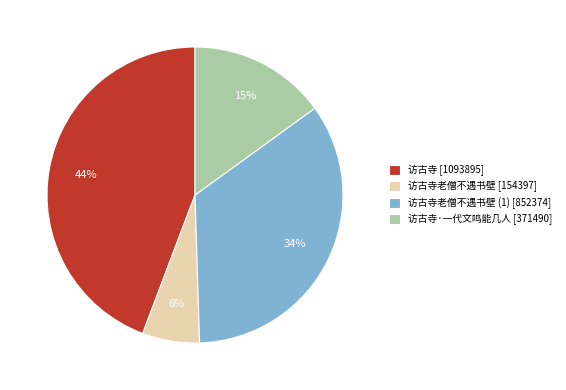

Rank the categories by value from highest to lowest.

访古寺 [1093895], 访古寺老僧不遇书壁 (1) [852374], 访古寺·一代文鸣能几人 [371490], 访古寺老僧不遇书壁 [154397]